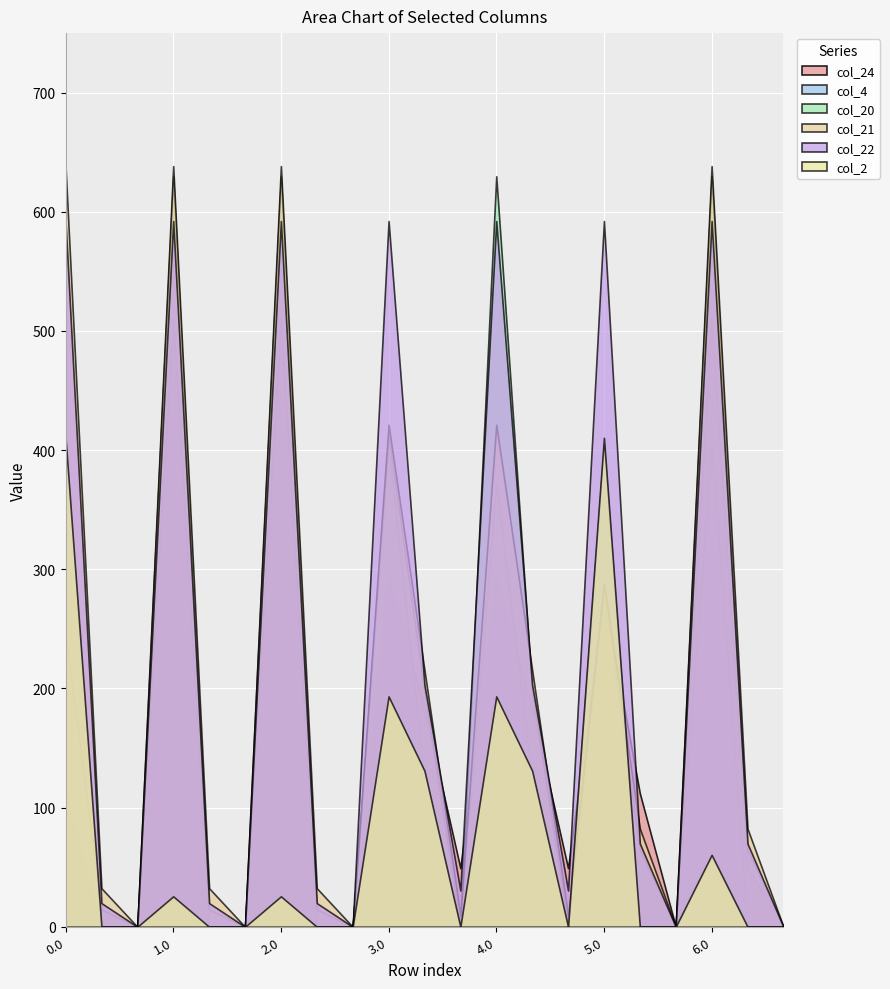

List the labels in order of col_2 value, largest first.

0.0, 5.0, 3.0, 4.0, 3.1, 4.1, 6.0, 1.0, 2.0, 0.1, 0.2, 1.1, 1.2, 2.1, 2.2, 3.2, 4.2, 5.1, 5.2, 6.1, 6.2